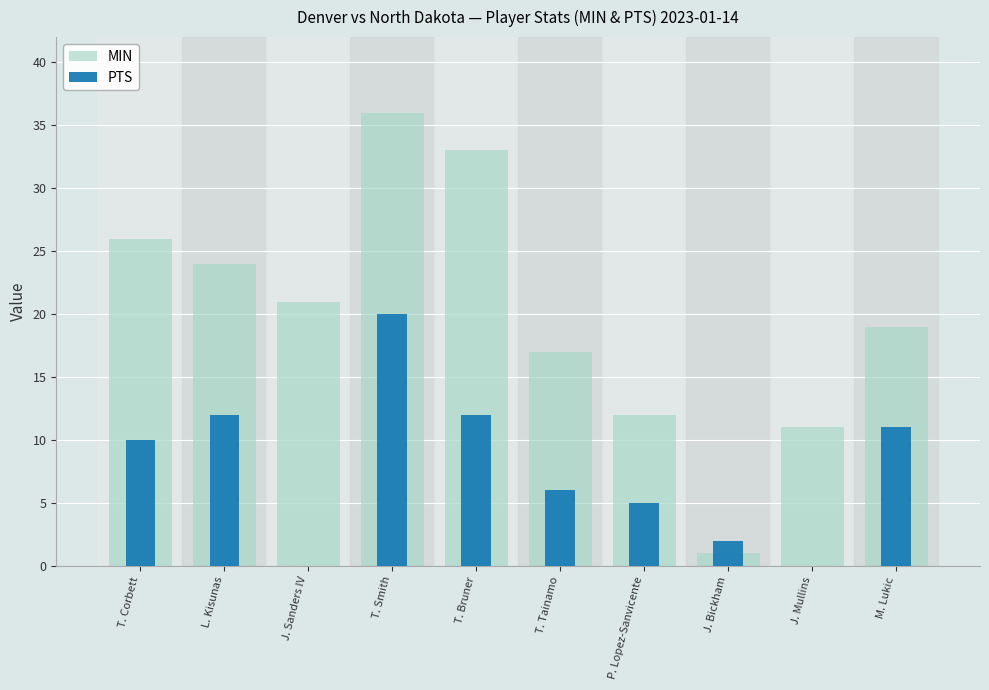

Which category has the highest value across all series?

T. Smith